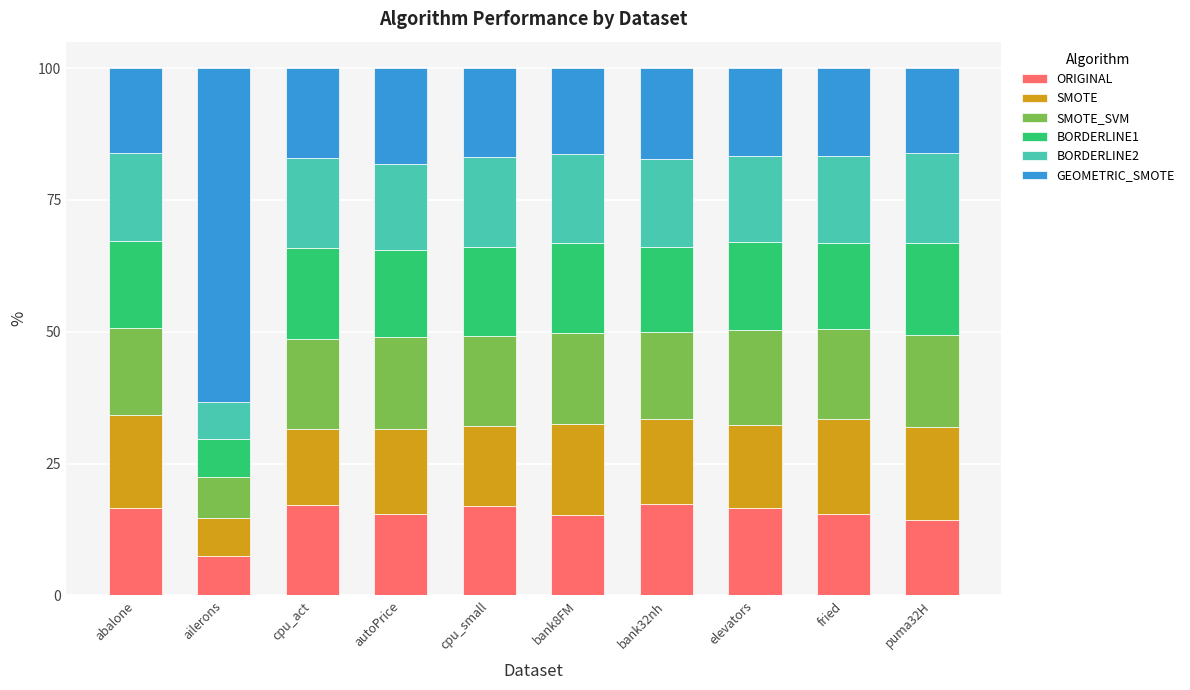

What value does the ORIGINAL series have at ailerons?

7.4